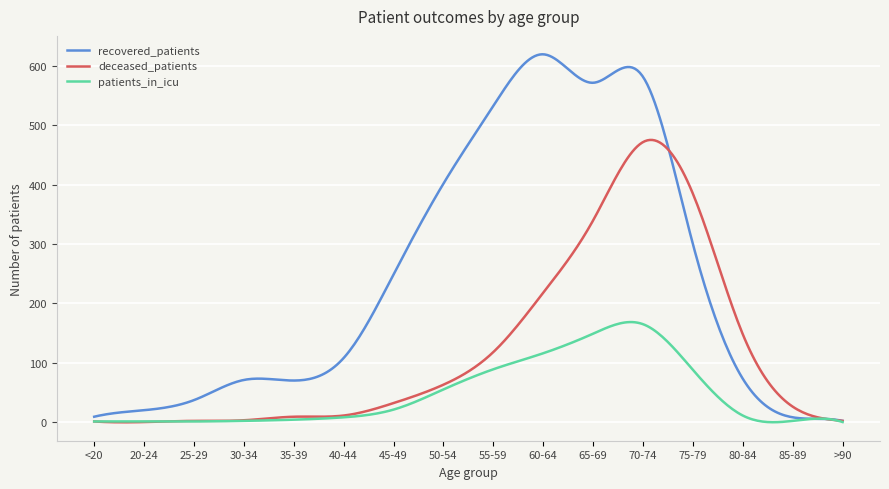

What is the difference between the second highest and second lowest values in the patients_in_icu series?

168.8